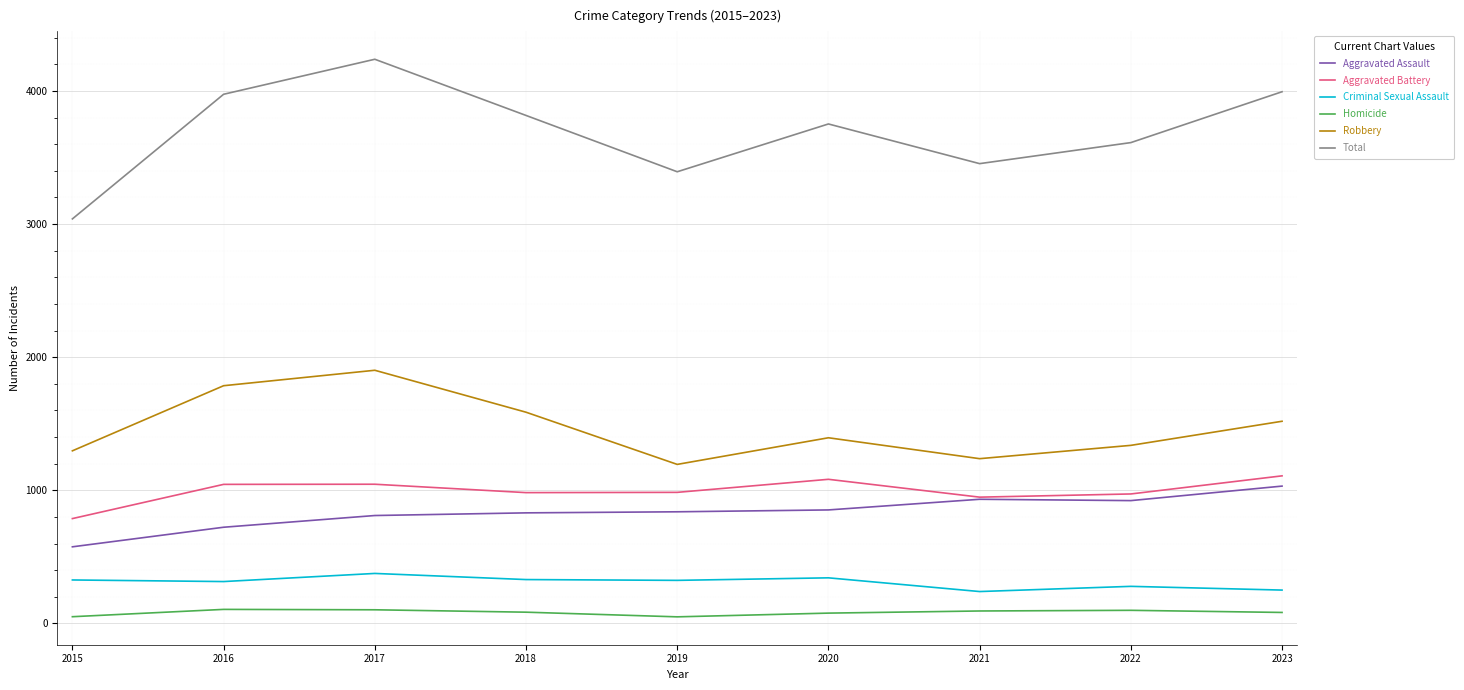

Which series changed the most between 2015 and 2023?

Total